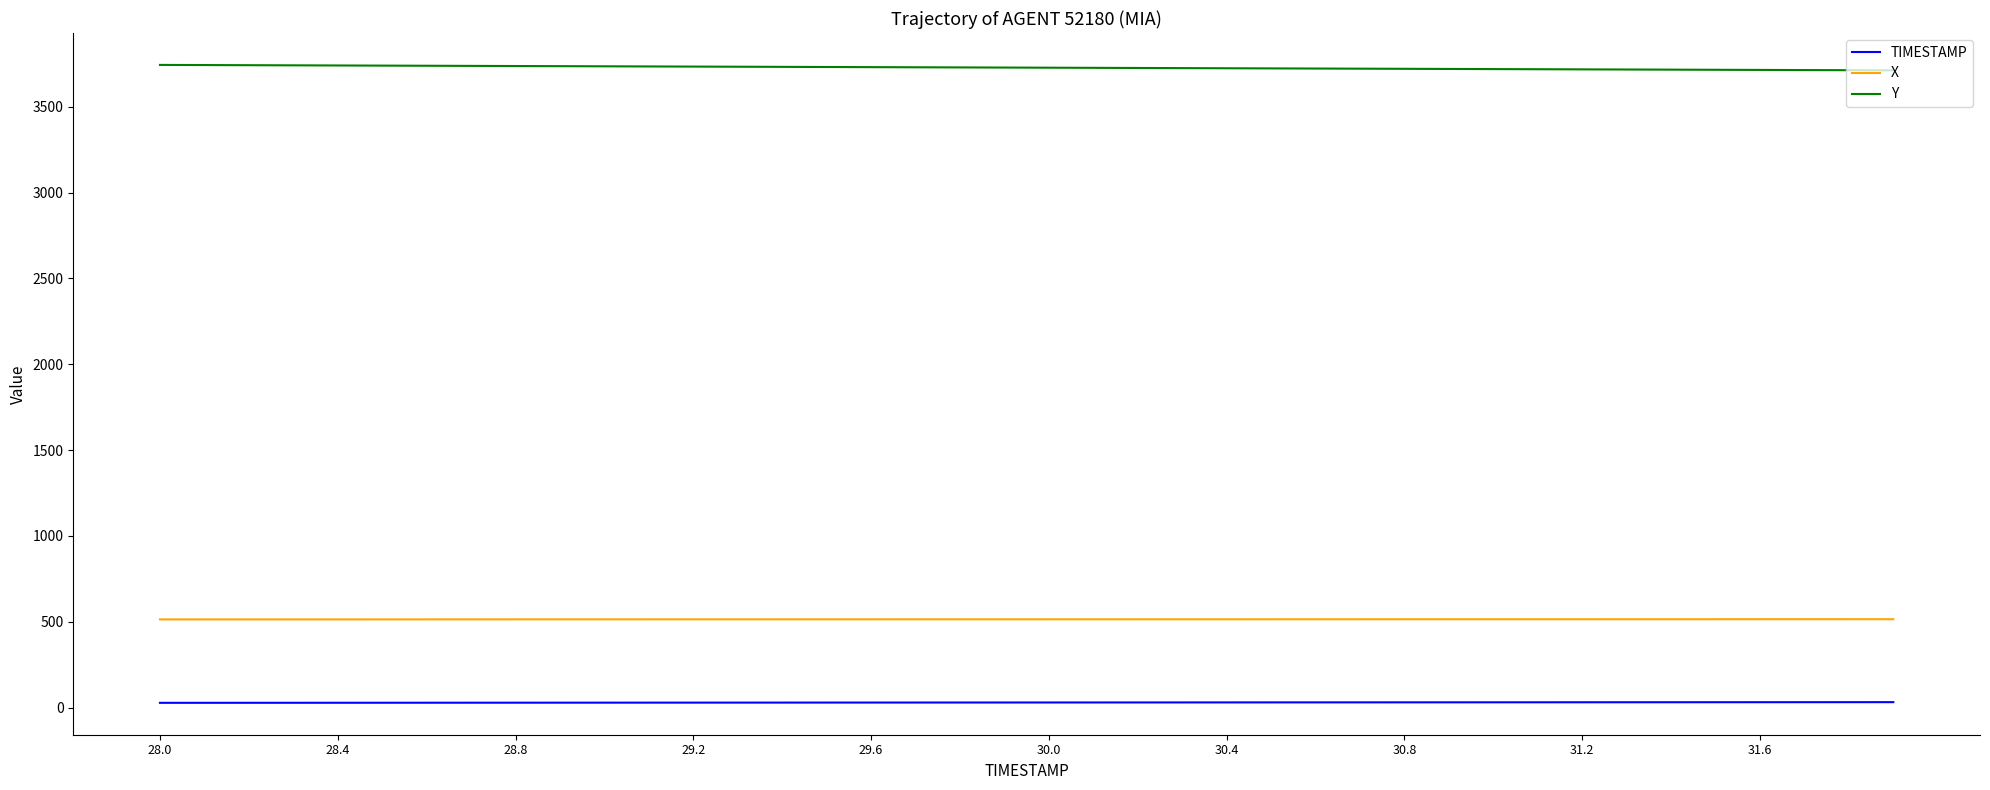

How many lines are shown in the chart?

3